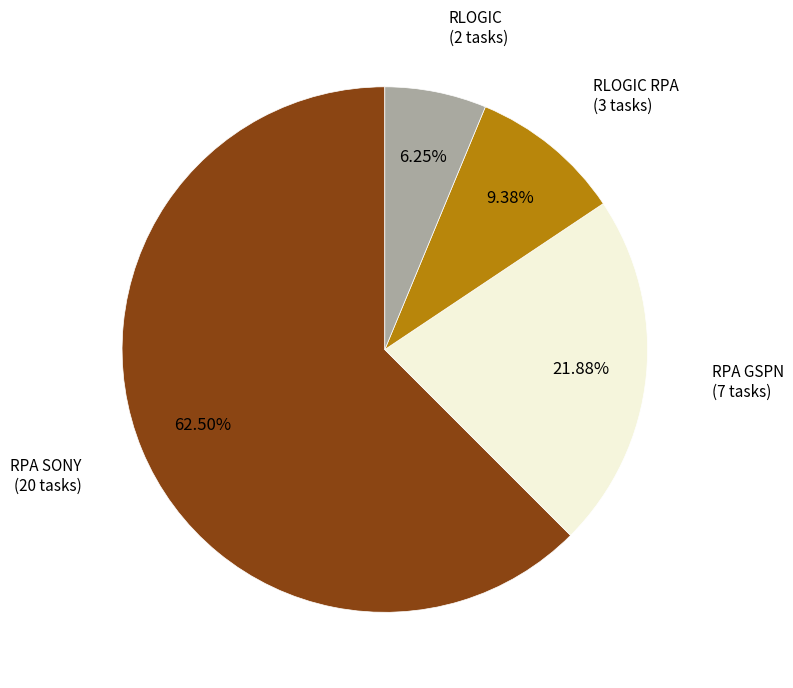

Is there any slice that represents more than half of the pie?

Yes